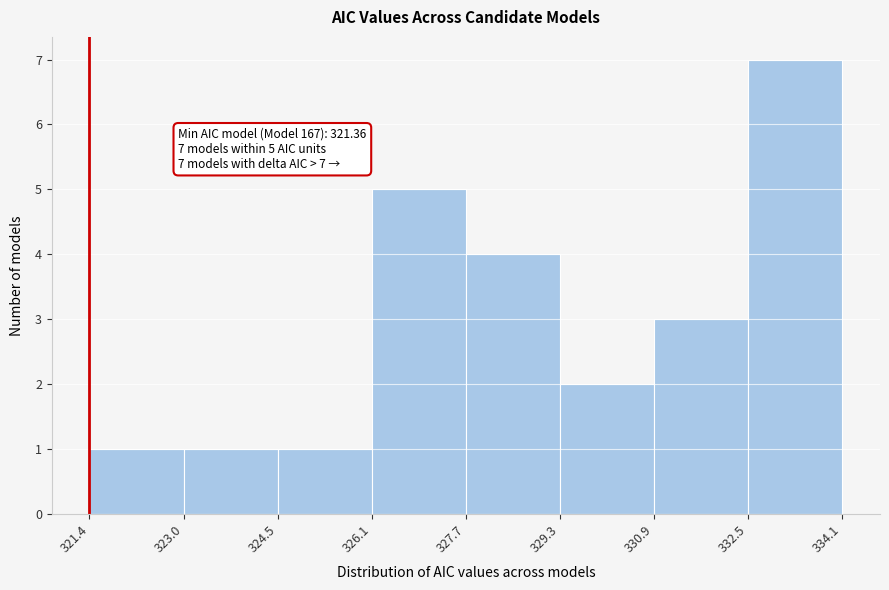

Which range on the x-axis has the tallest bar?

332.5 to 334.1